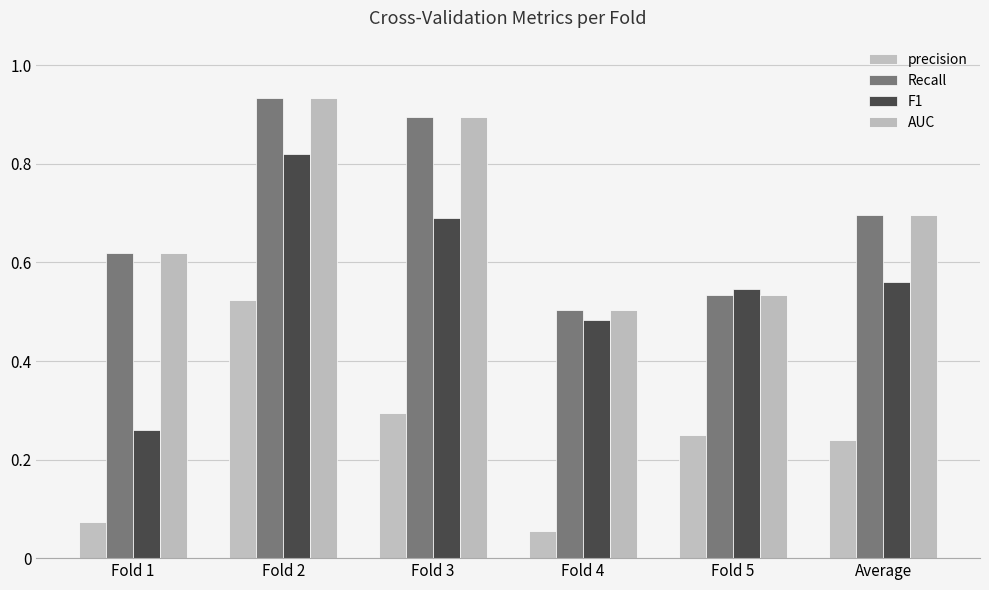

Count the number of data series in this chart.

4